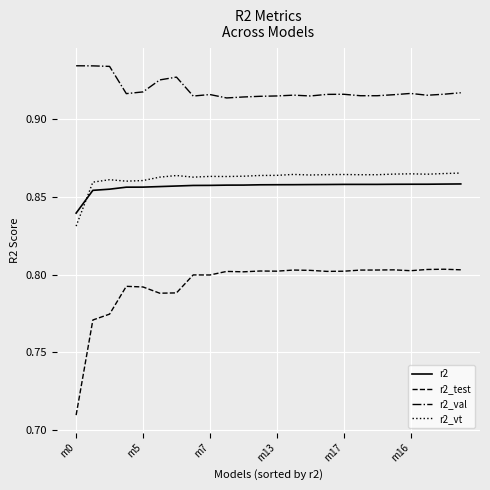

True or false: r2_test and r2_val cross at least once.

False